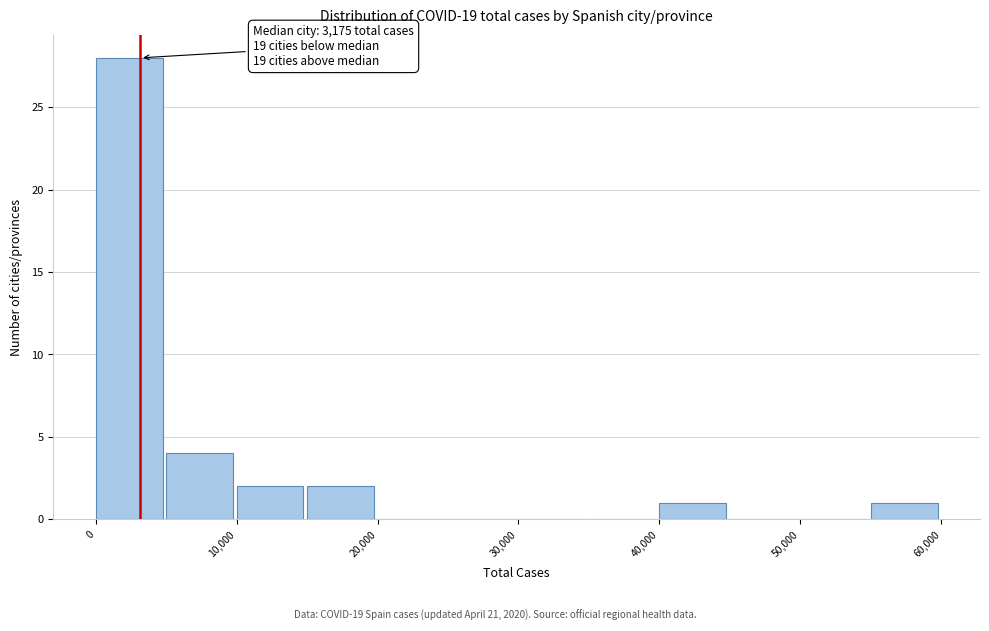

Which range on the x-axis has the tallest bar?

0 to 5000